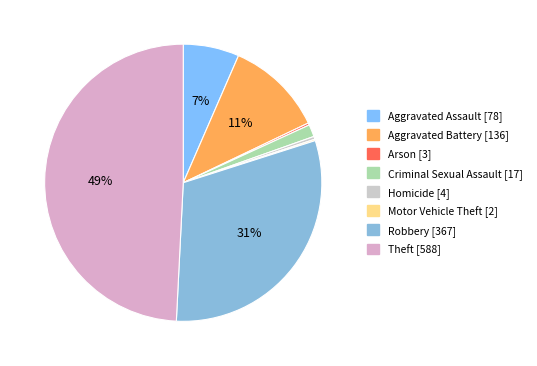

How many segments does this pie chart have?

8